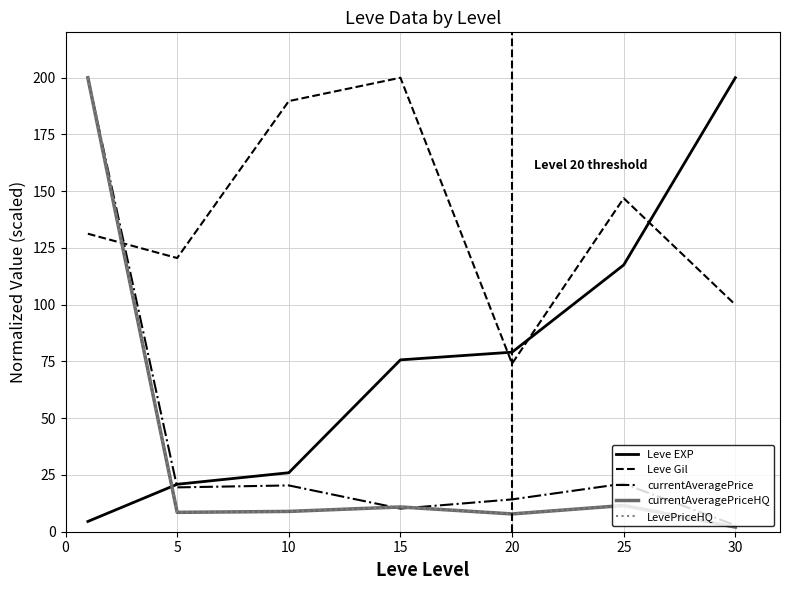

Which series has the largest range (max minus min)?

currentAveragePriceHQ